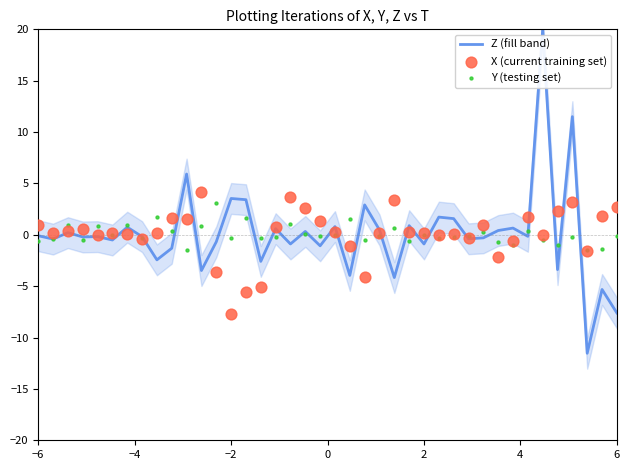

Which series reaches the minimum Y coordinate?

Z (fill band)